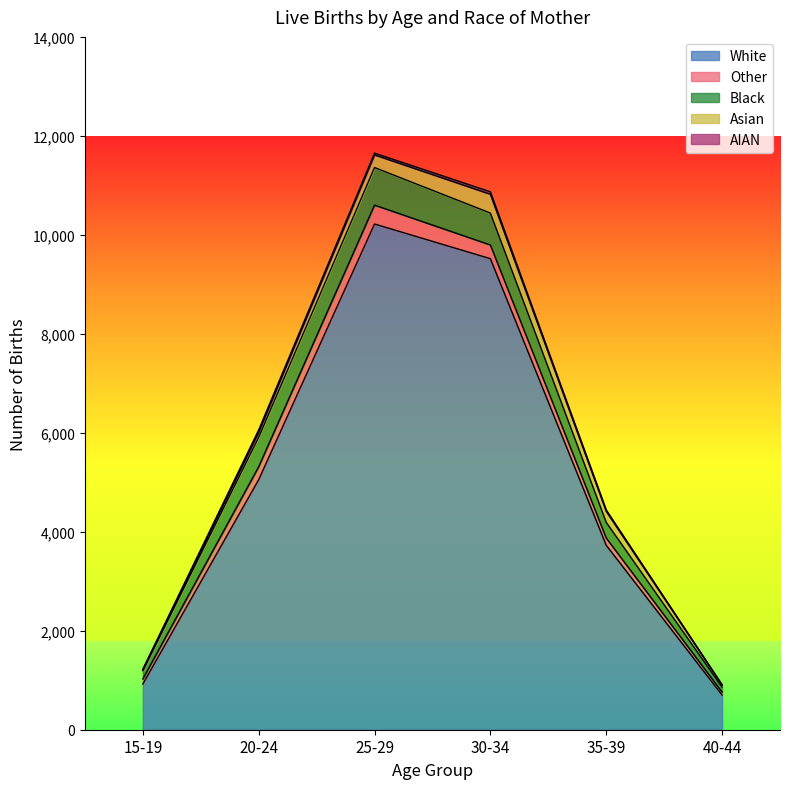

How many categories are shown in the chart?

6